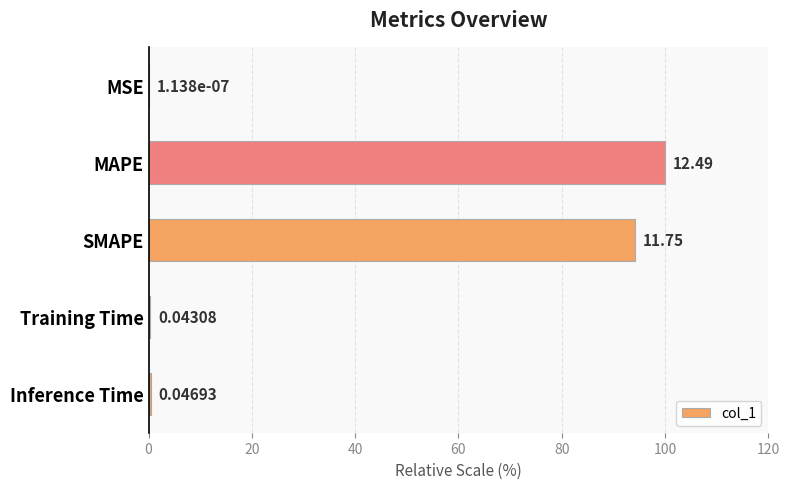

Are the bars horizontal?

Yes